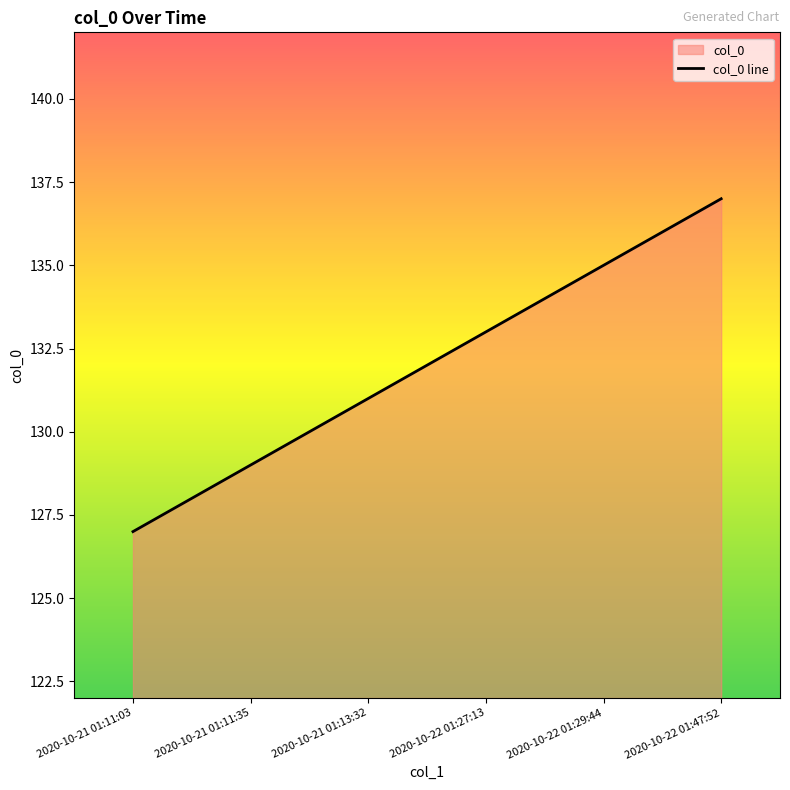

Rank the categories by value from highest to lowest.

2020-10-22 01:47:52, 2020-10-22 01:29:44, 2020-10-22 01:27:13, 2020-10-21 01:13:32, 2020-10-21 01:11:35, 2020-10-21 01:11:03